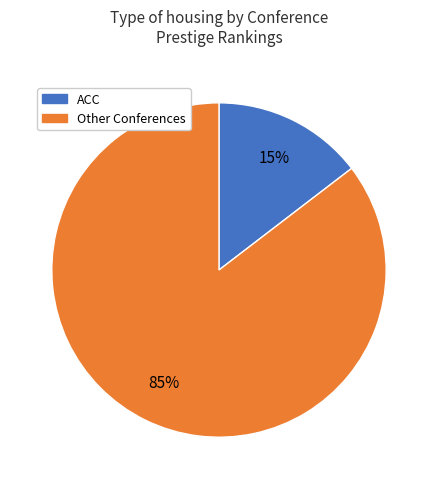

To the nearest percent, what is the average slice percentage?

50%